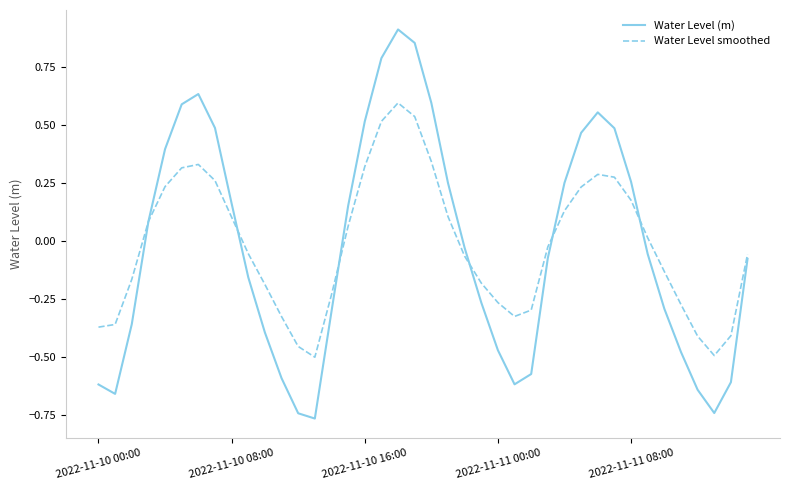

Does the chart have visible grid lines?

No